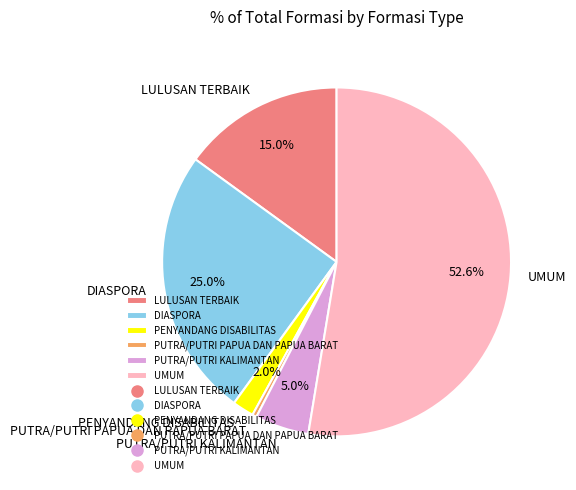

Rank the categories by value from lowest to highest.

PUTRA/PUTRI PAPUA DAN PAPUA BARAT, PENYANDANG DISABILITAS, PUTRA/PUTRI KALIMANTAN, LULUSAN TERBAIK, DIASPORA, UMUM